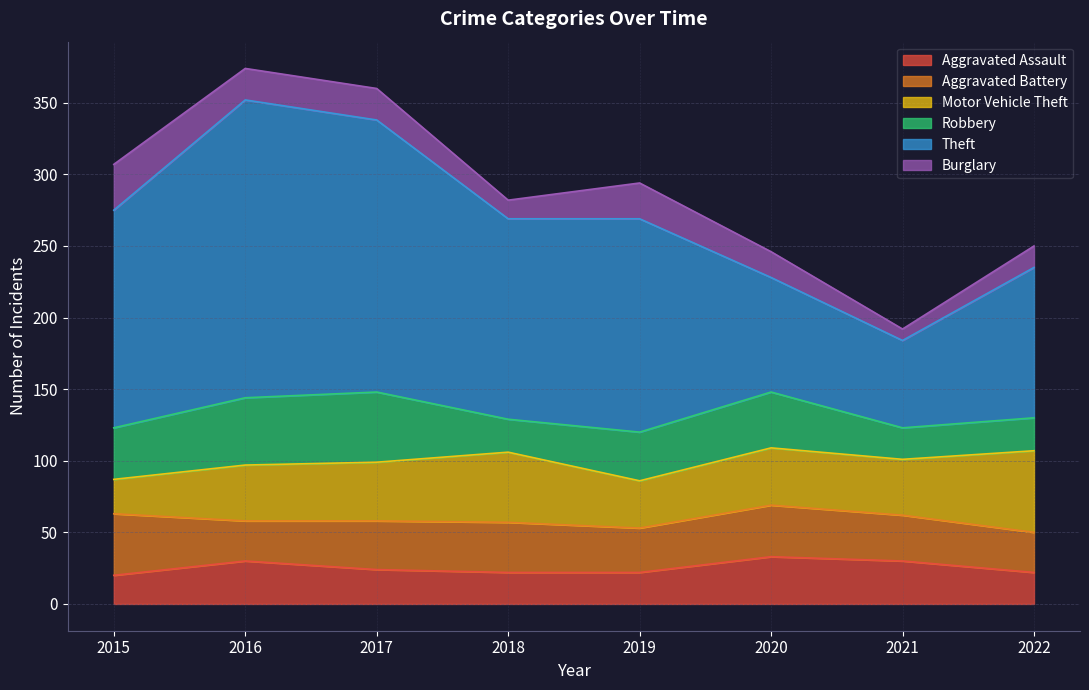

At which category is the sum across all series the highest?

2016